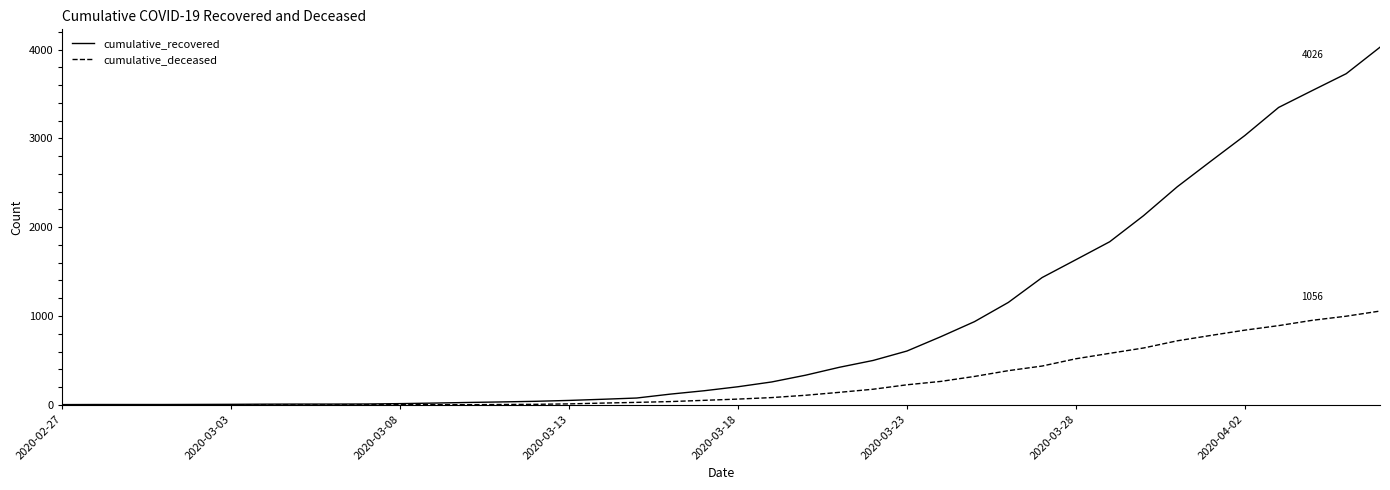

Which series has the largest range (max minus min)?

cumulative_recovered